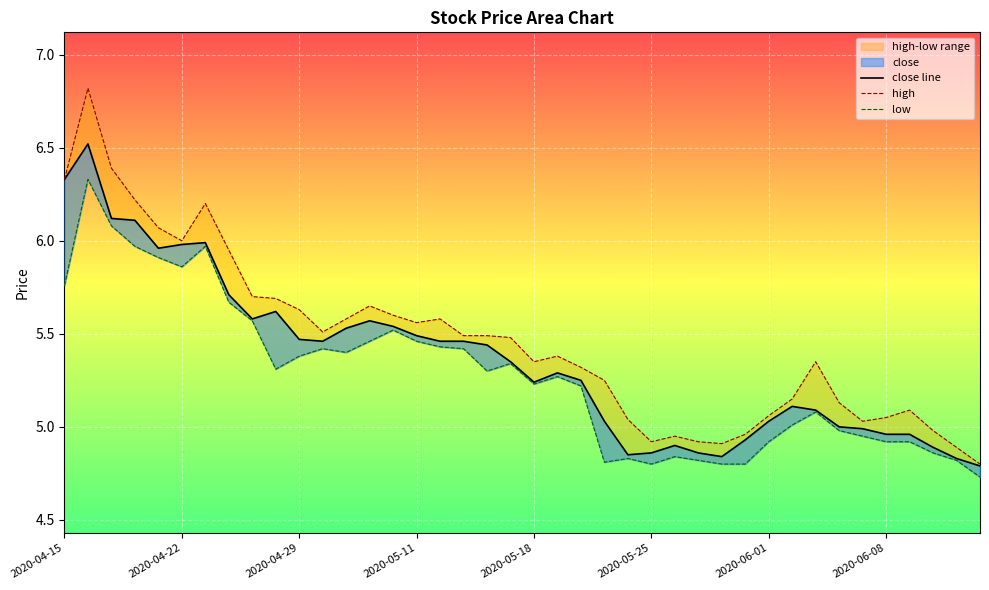

Does the chart display data point markers on the line(s)?

No